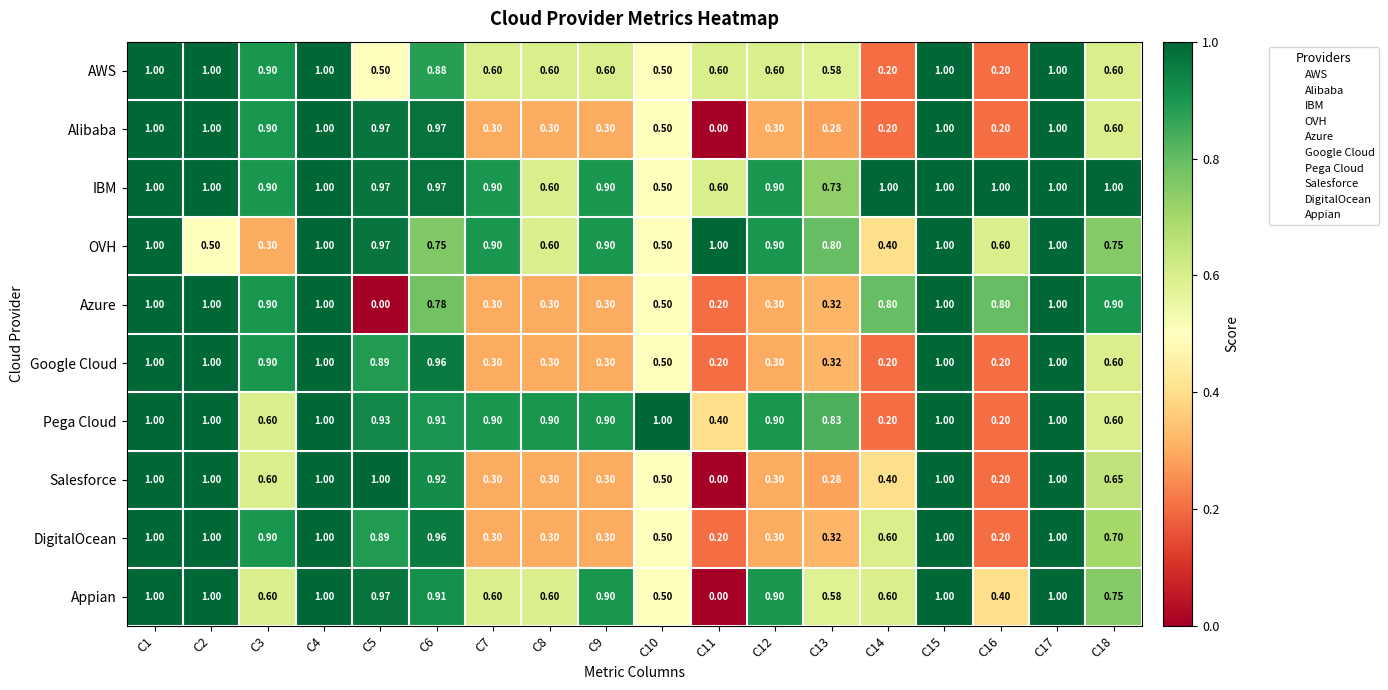

Between C2 and C17, which series saw the biggest shift?

OVH